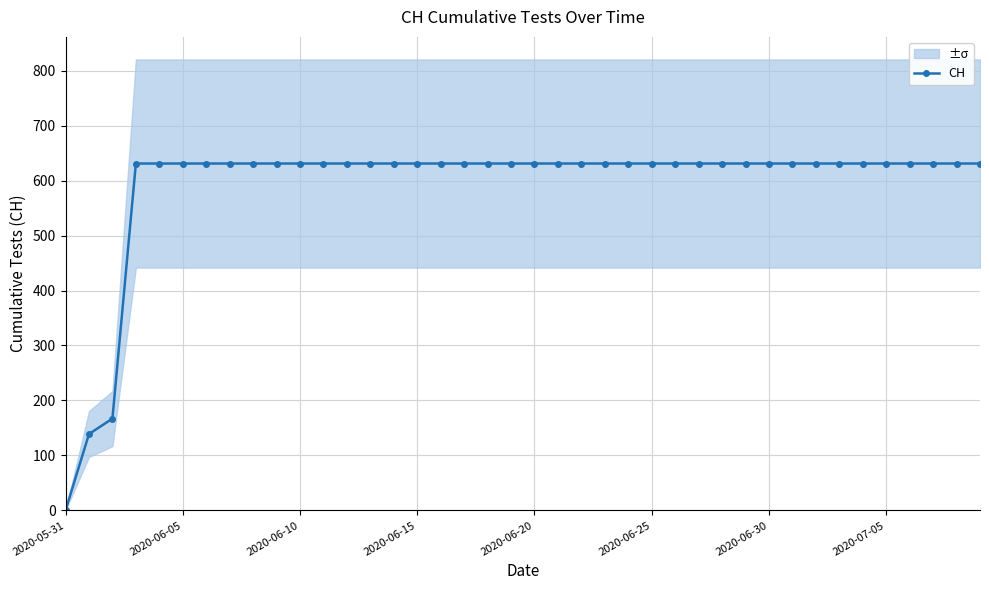

How many data points in CH are less than 631?

3